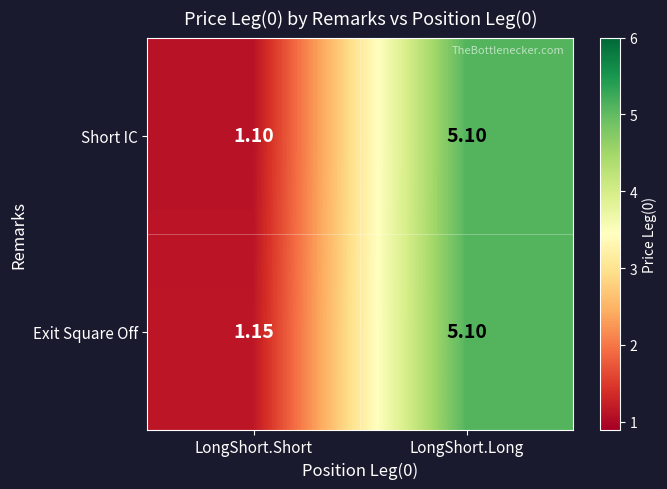

Rank the series by their average value, from lowest to highest.

Short IC, Exit Square Off